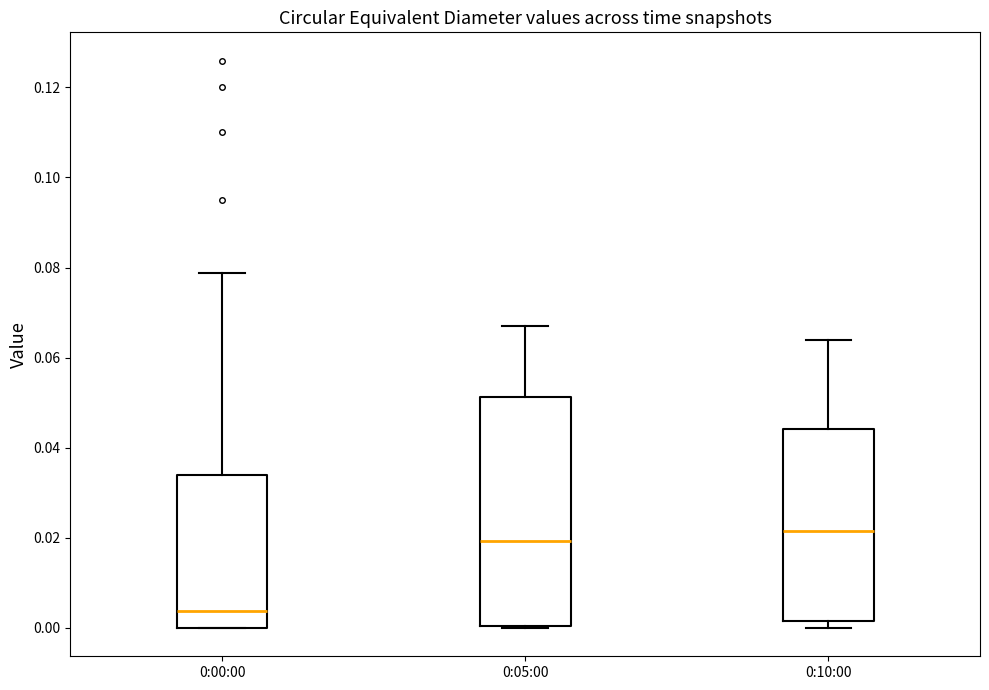

Where is the upper edge of the box for 0:05:00 on the y-axis? The values are not printed on the chart, so give them approximately, as read against the axis.

0.052